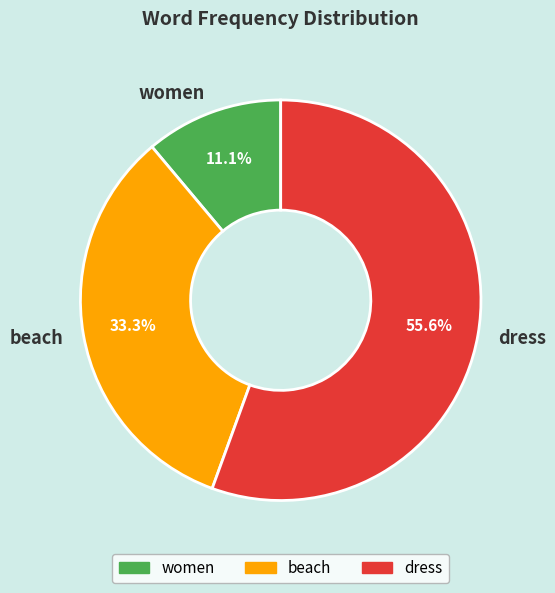

Is it true that dress is 56% of the pie?

True